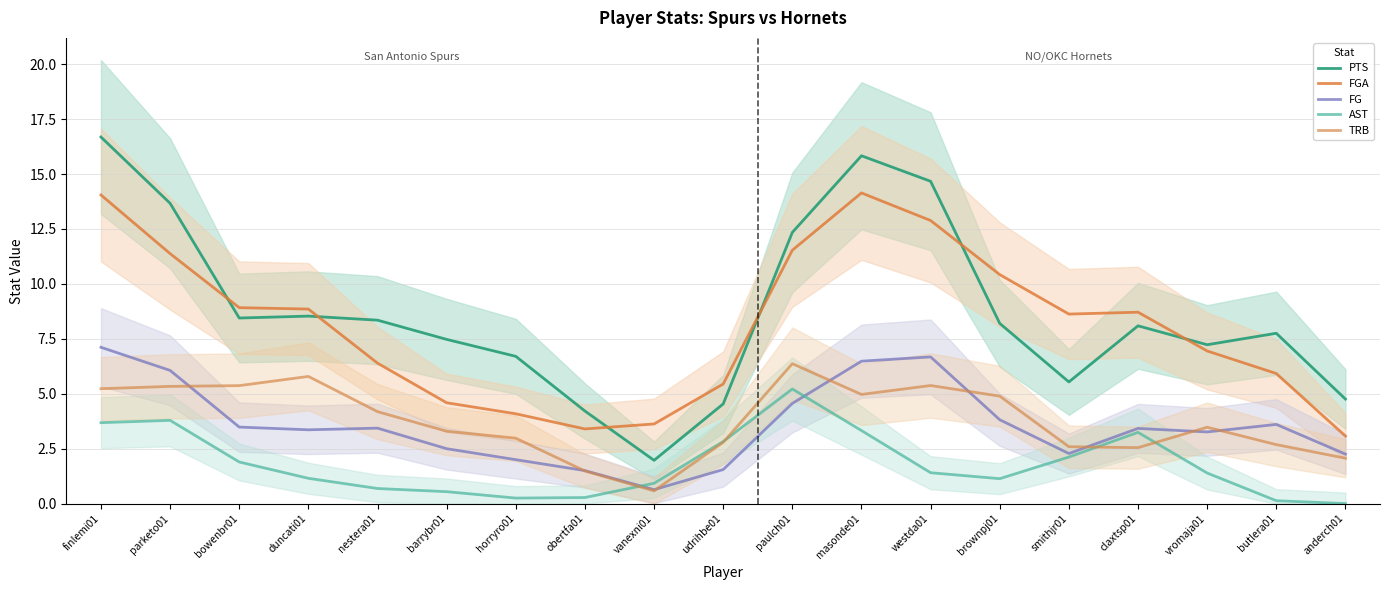

How many categories are shown in the chart?

19